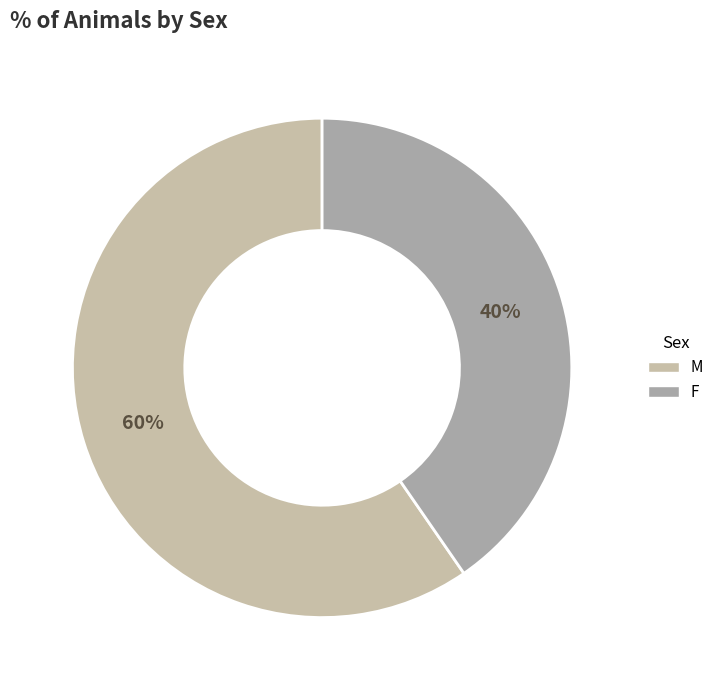

Count the number of slices in the pie.

2